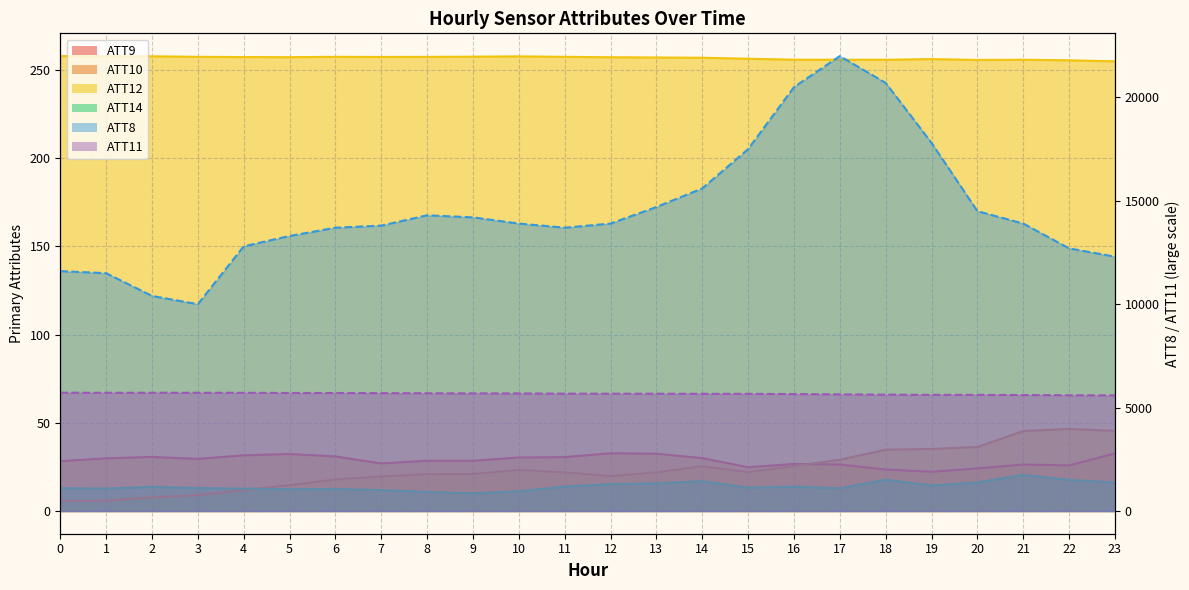

List the labels in order of ATT12 value, largest first.

0, 1, 2, 10, 9, 3, 6, 11, 8, 7, 4, 5, 12, 13, 14, 15, 19, 16, 17, 21, 18, 20, 22, 23